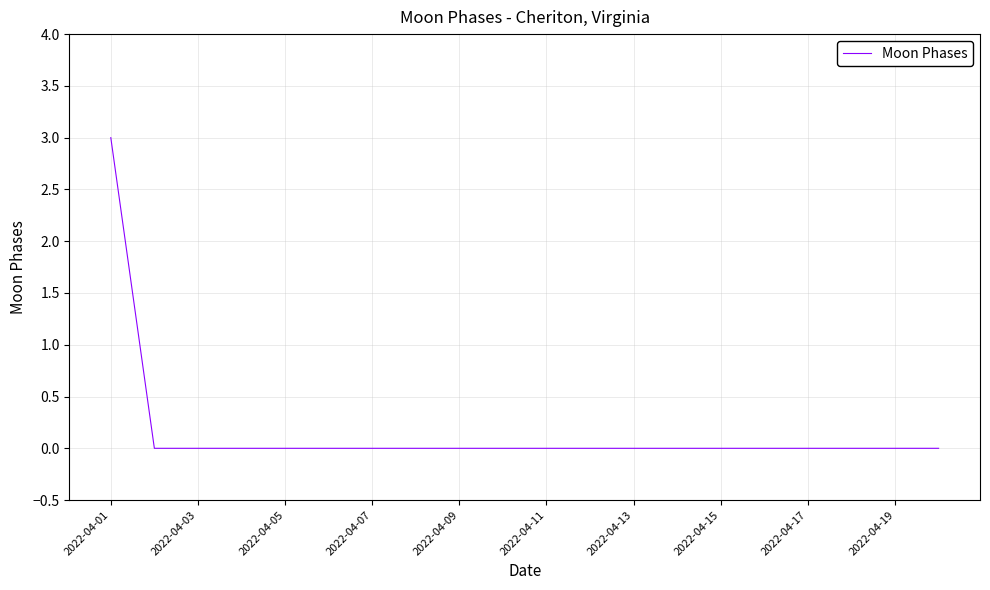

What is the maximum value shown in the chart?

3